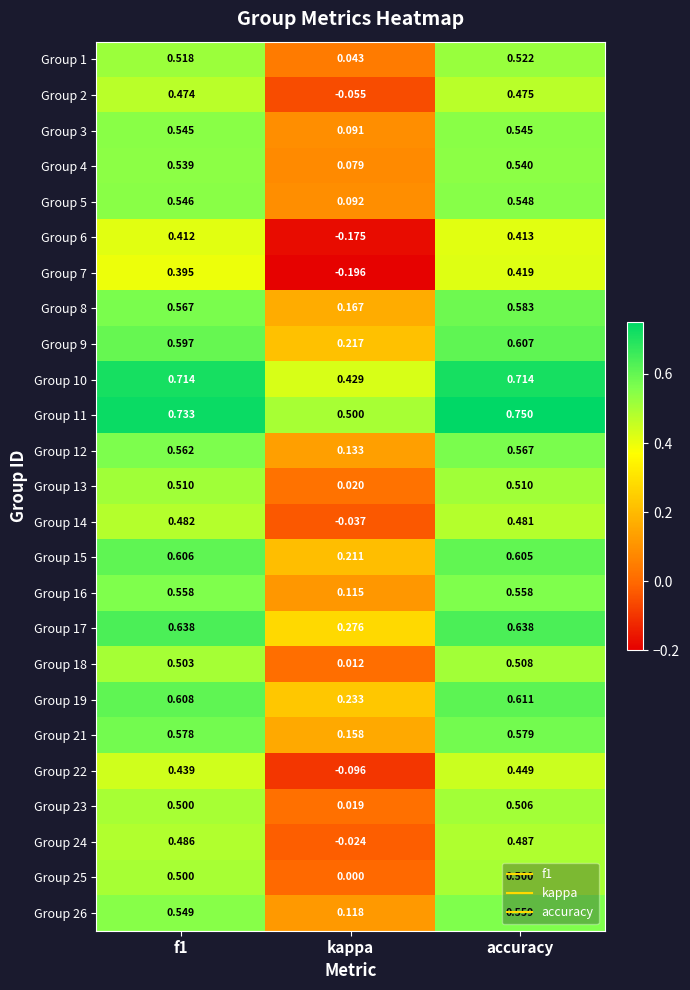

At which label does Group 11 reach its peak?

accuracy